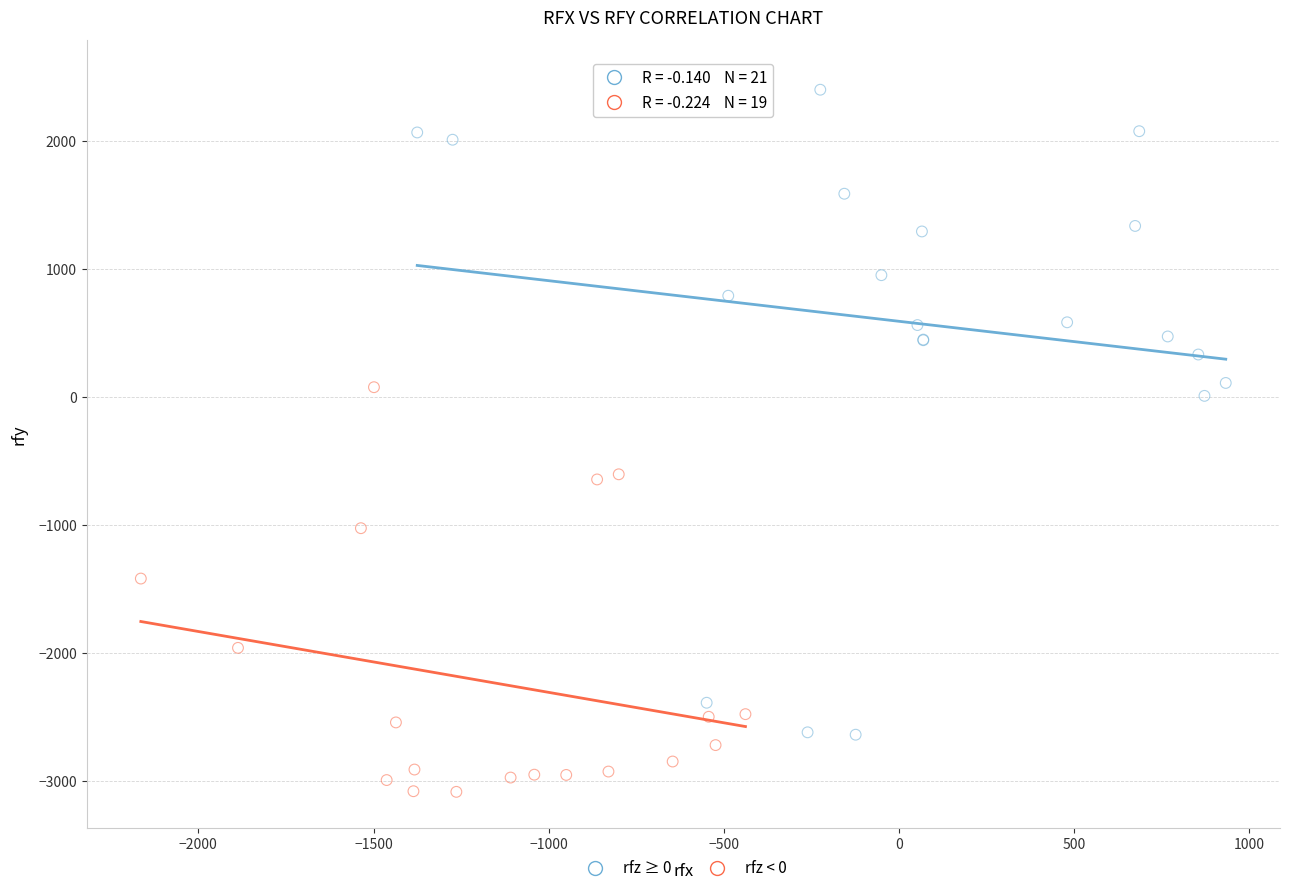

Which series reaches the maximum Y coordinate?

rfz ≥ 0